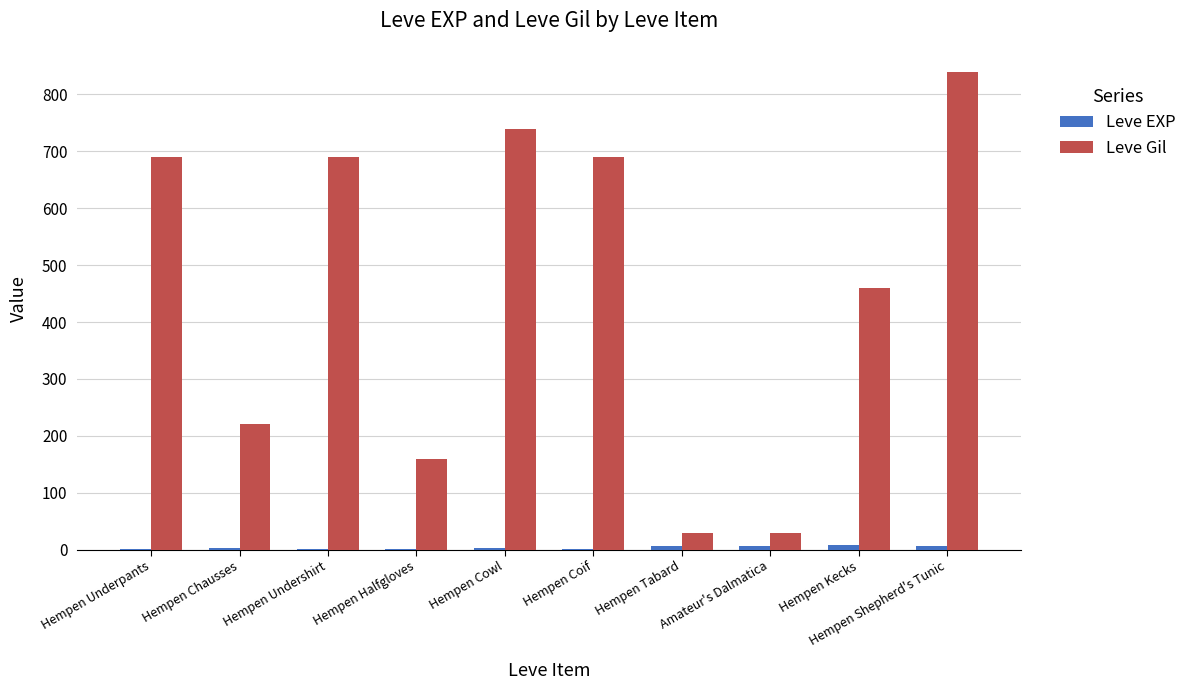

Where is Leve Gil nearest to the value 435?

Hempen Kecks